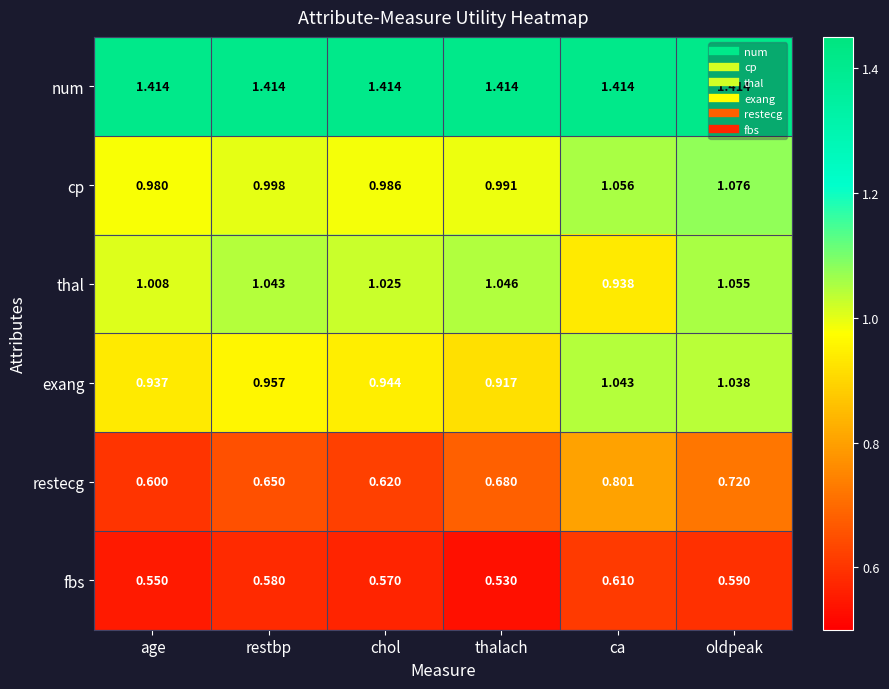

Rank the series by their maximum value, from highest to lowest.

num, cp, thal, exang, restecg, fbs